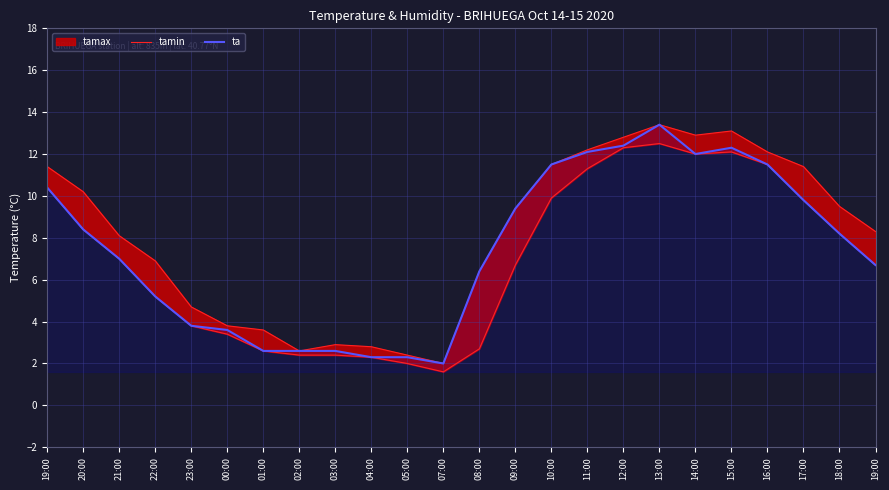

How many data points does each series have?

24